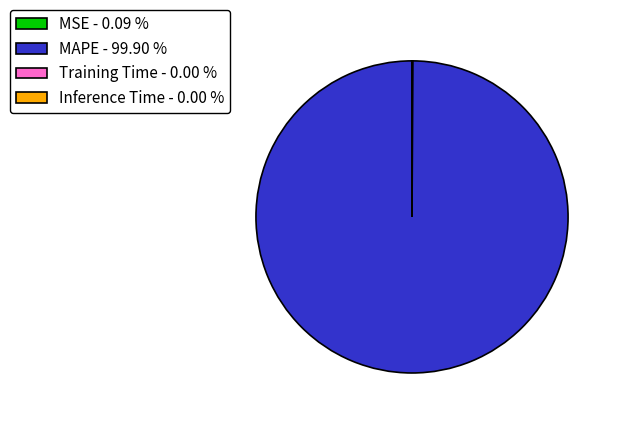

Is there any slice that represents more than half of the pie?

Yes